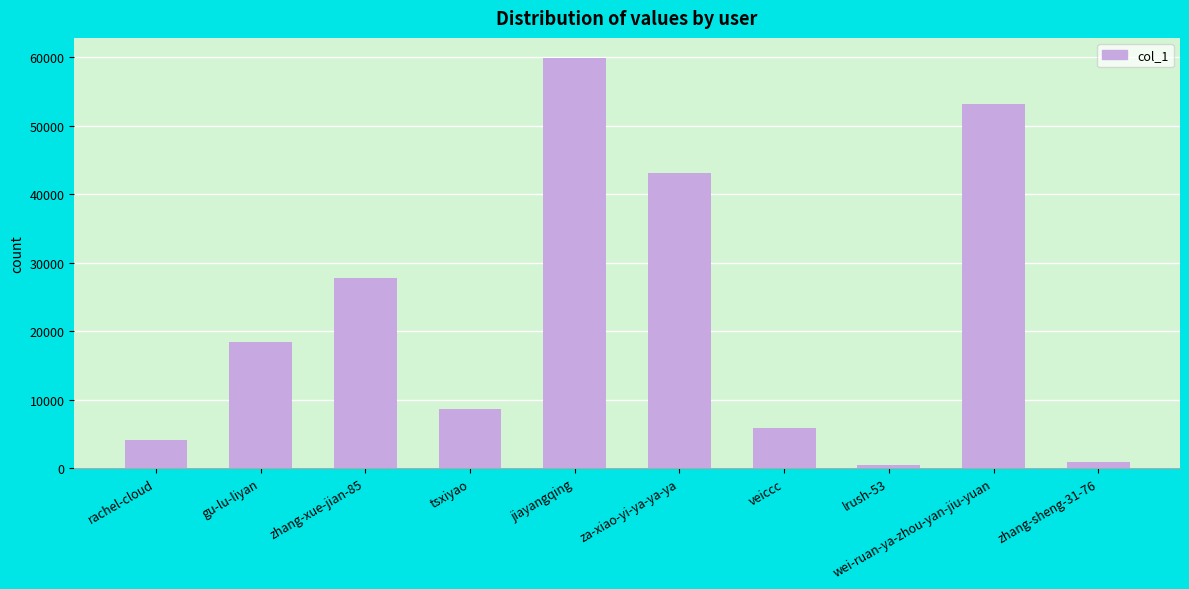

True or false: the data shows 59841 at jiayangqing.

True